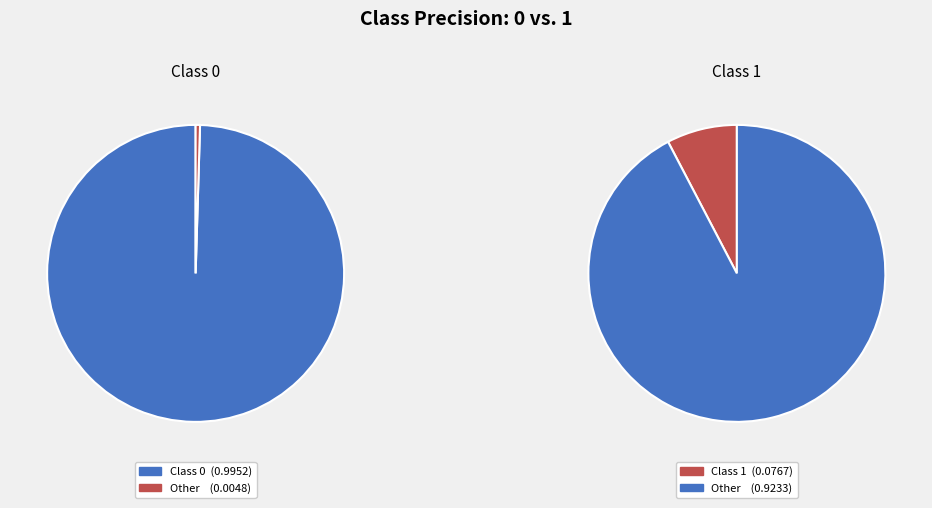

Count the number of slices in the pie.

2